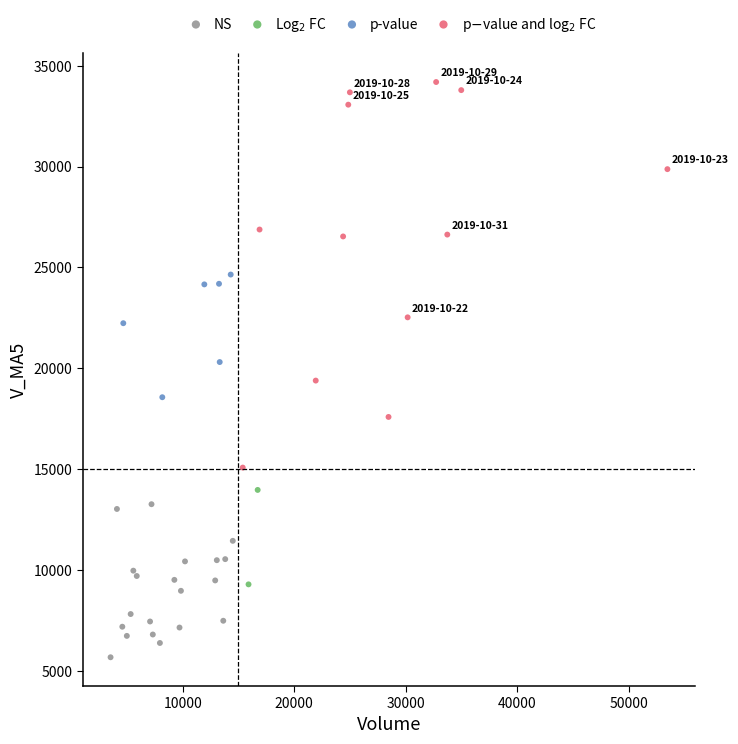

Which series contains the lowest Y value?

NS